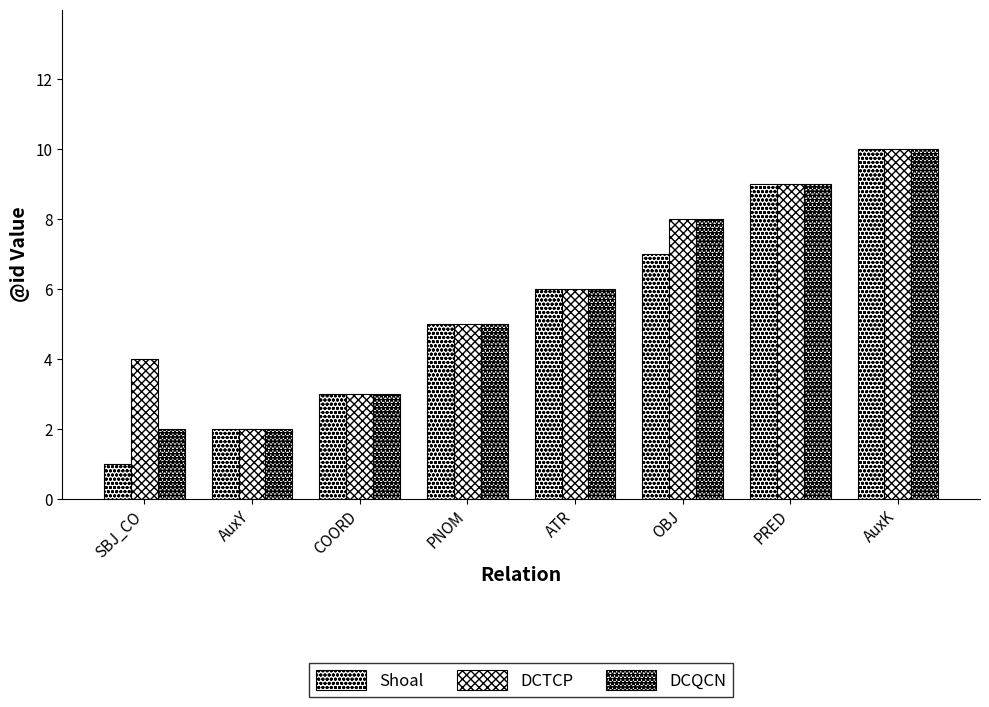

Are the bars horizontal?

No